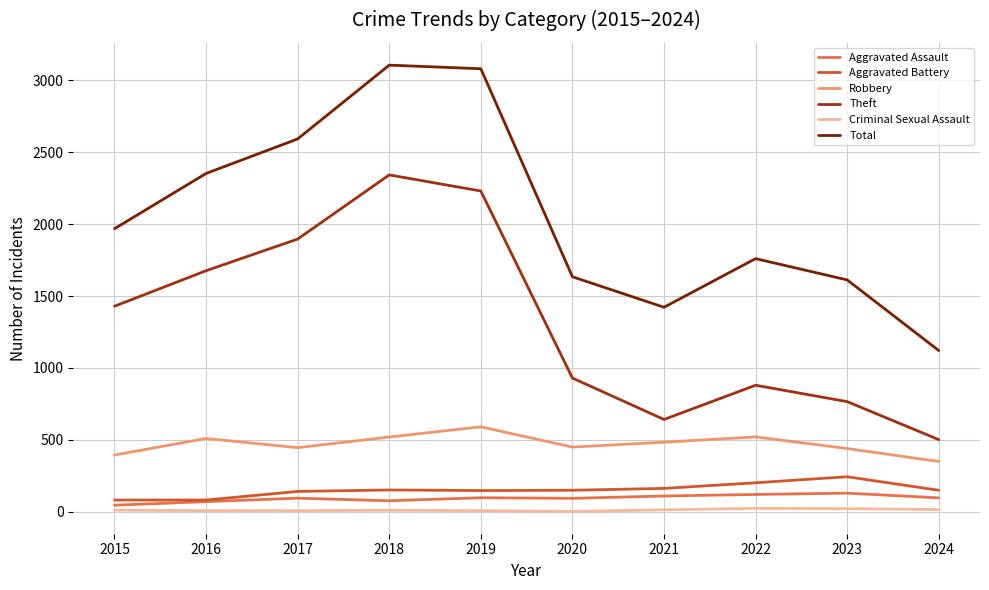

True or false: Robbery has more than 0 interior local peaks.

True